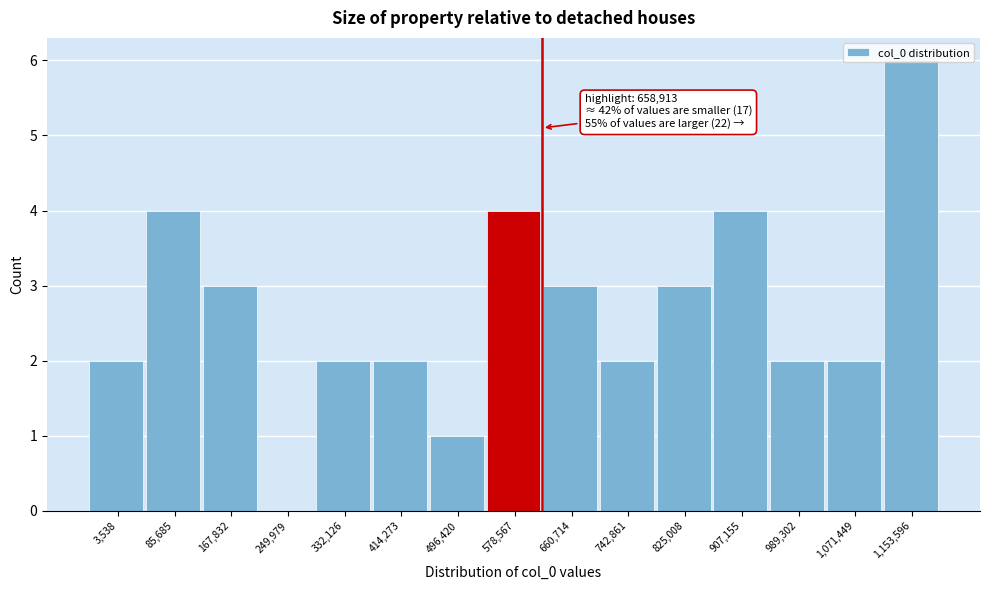

What is the ratio of the value at 167,832 to the value at 989,302?

1.5